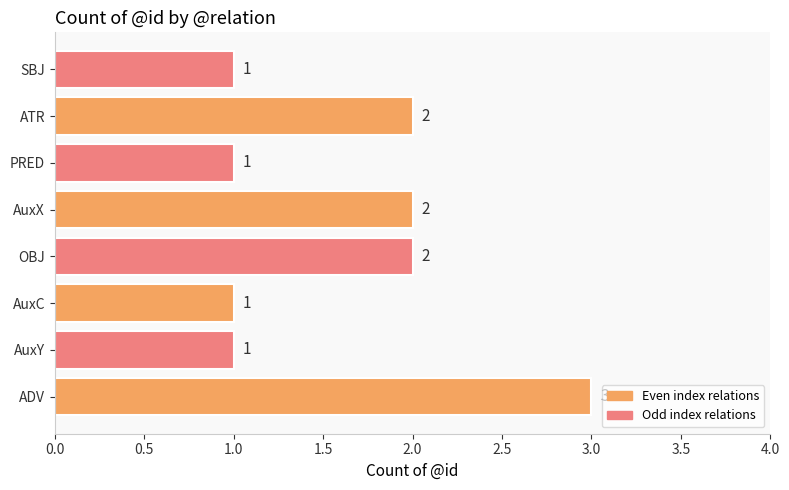

What is the average value?

2